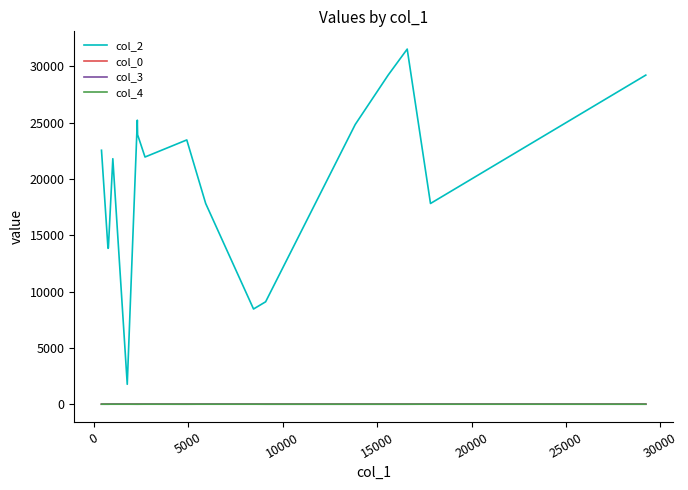

Which series has the widest spread of values?

col_2